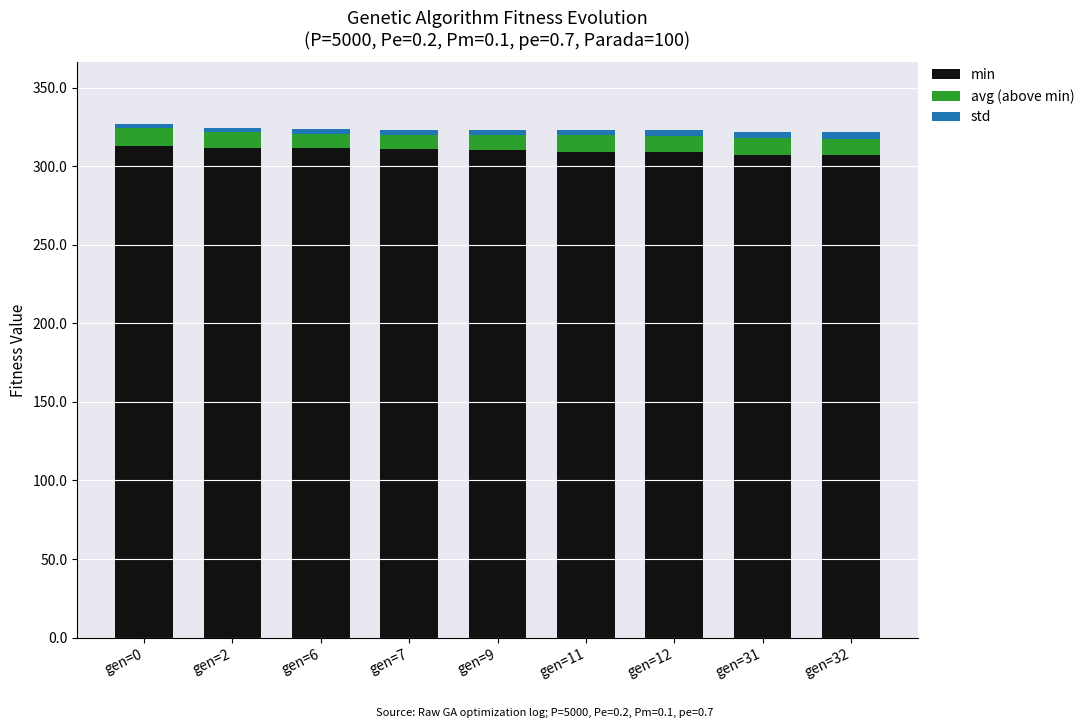

How many series are shown in this chart?

3